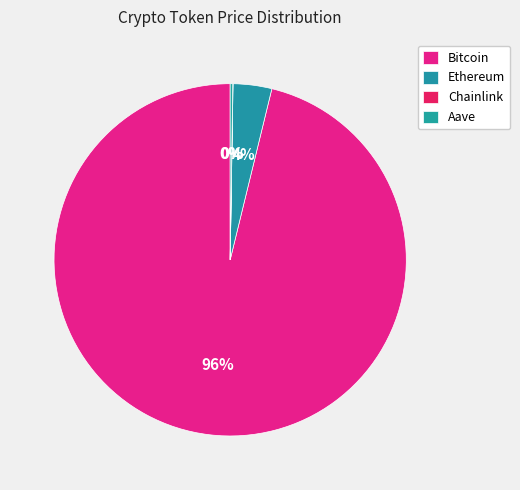

Rank the categories by value from lowest to highest.

Chainlink, Aave, Ethereum, Bitcoin